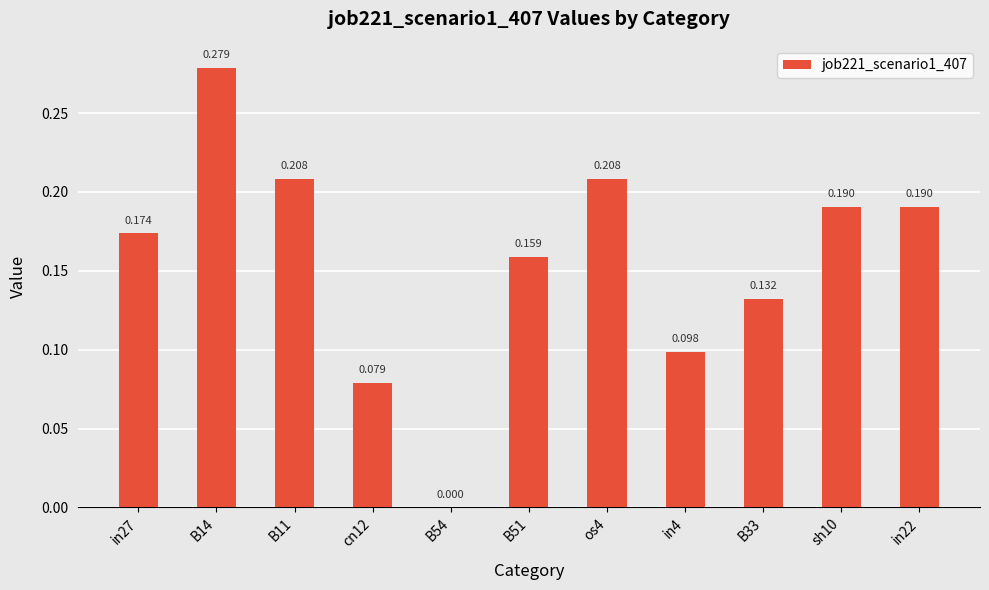

What is the approximate value at B33?

0.1